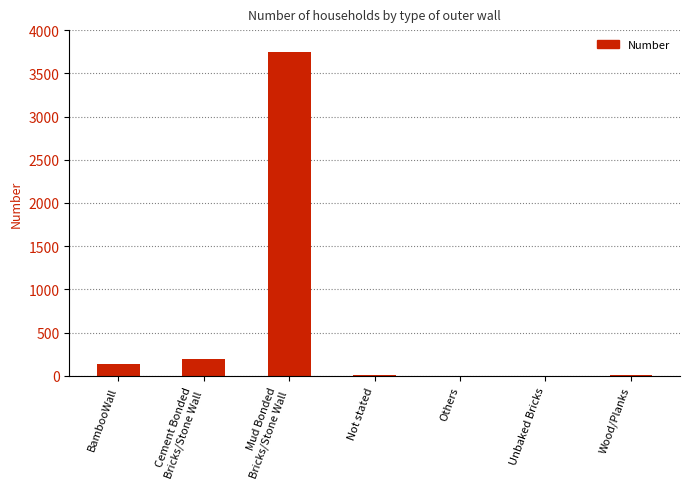

Is it true that the value at Wood/Planks is 7?

True